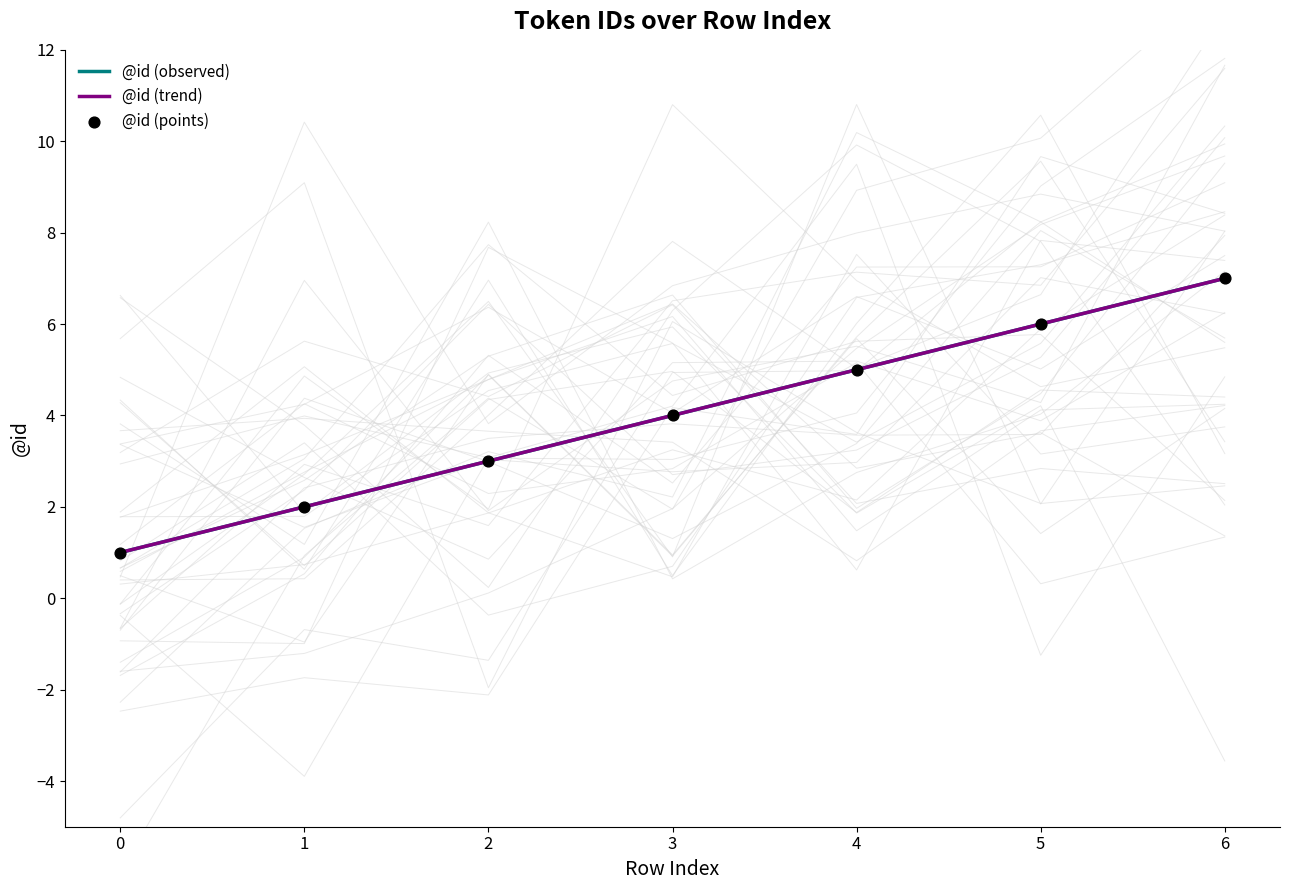

Which series reaches the minimum Y coordinate?

@id (observed)